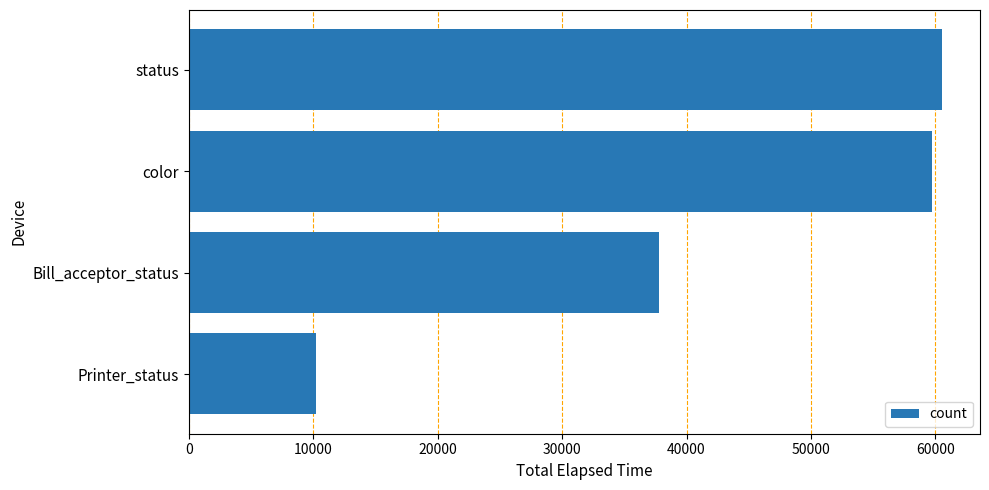

Rank the categories by value from highest to lowest.

status, color, Bill_acceptor_status, Printer_status